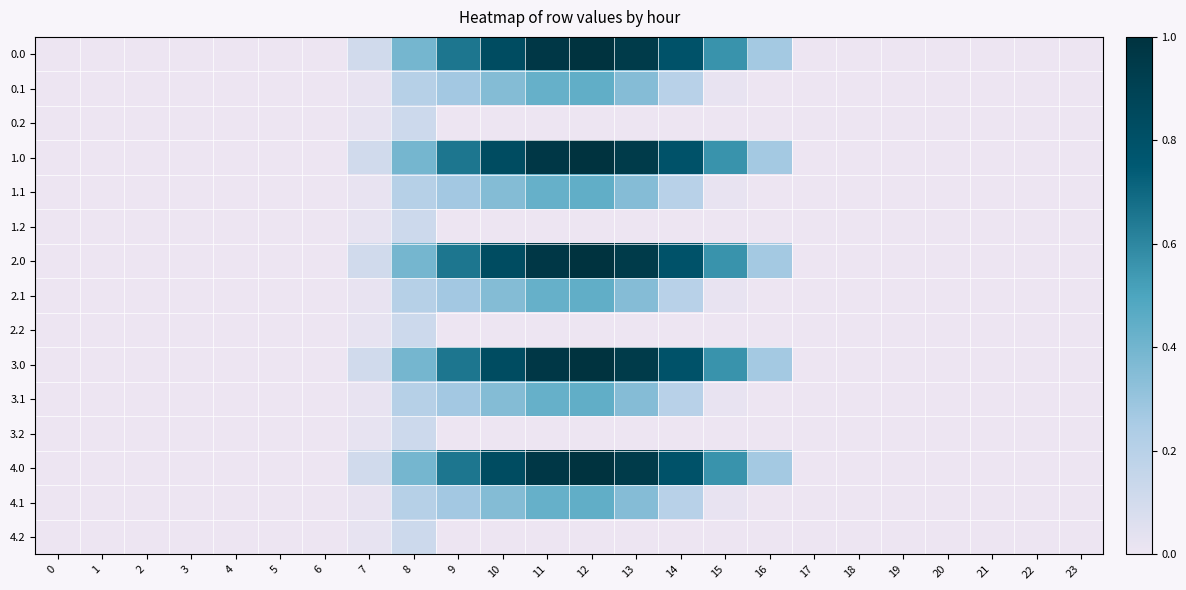

How many data points does each series have?

24